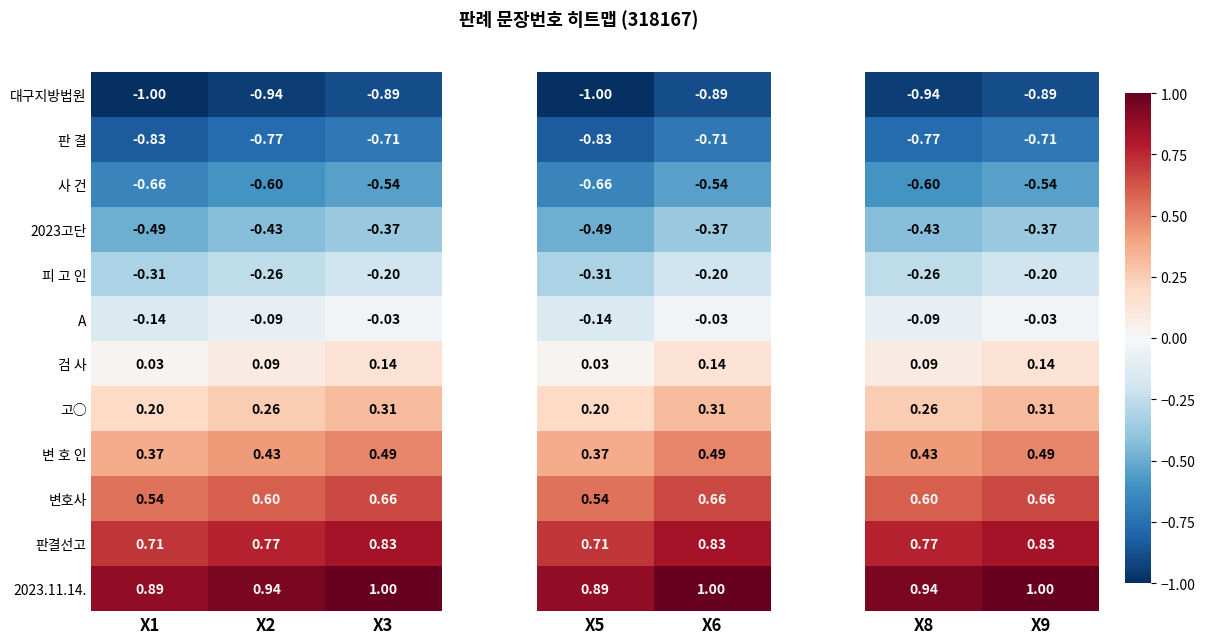

What is the highest value of the 사 건 series?

-0.5